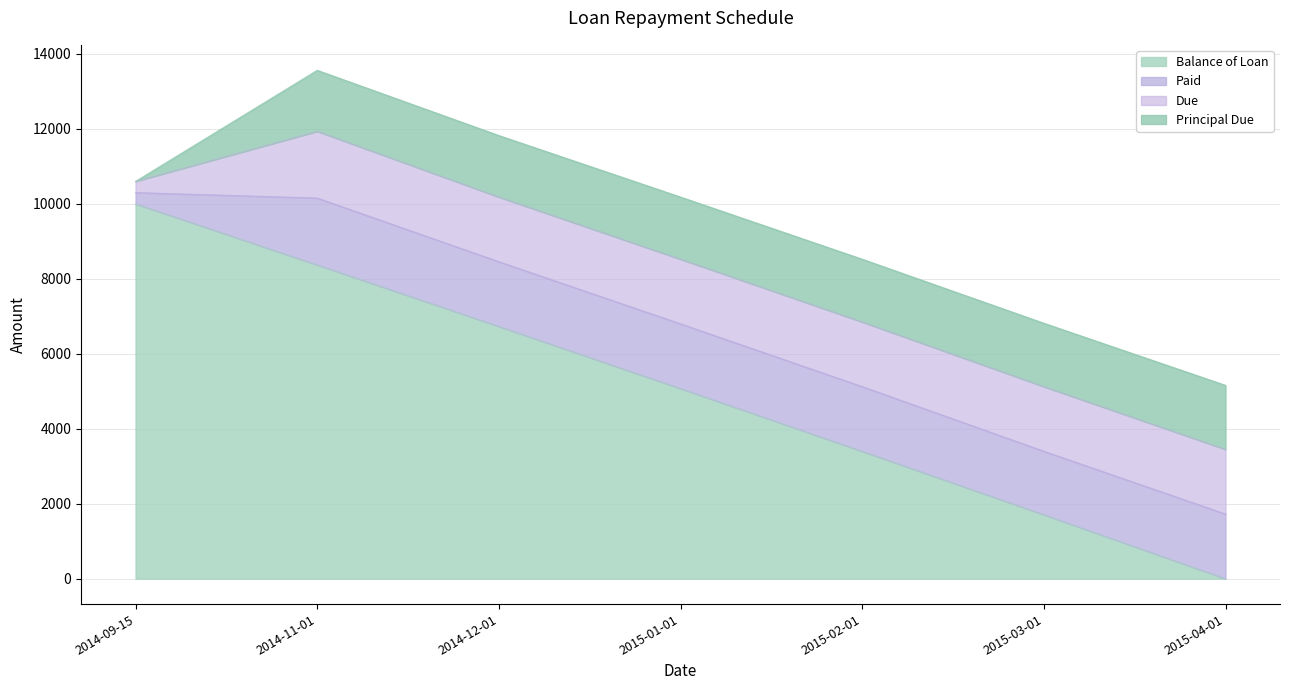

At which label is Paid closest to 1040?

2015-03-01